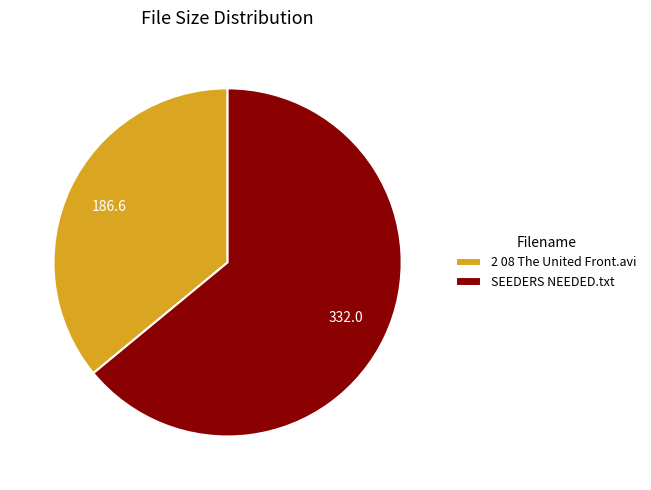

Is there any slice that represents more than half of the pie?

Yes